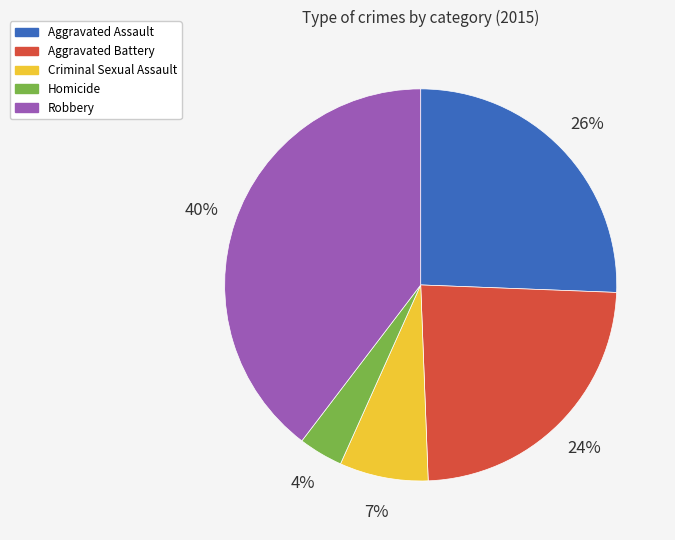

To the nearest percent, what is the average slice percentage?

20%